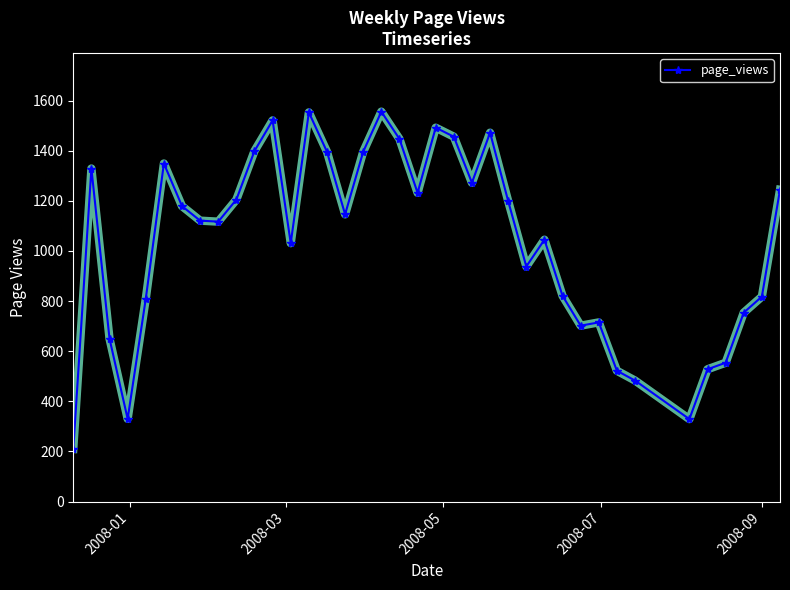

What is the difference between the second highest and minimum values?

1343